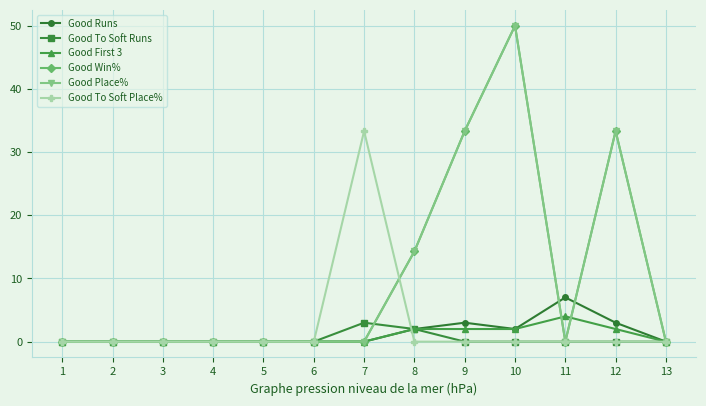

Where is Good First 3 nearest to the value 2?

8